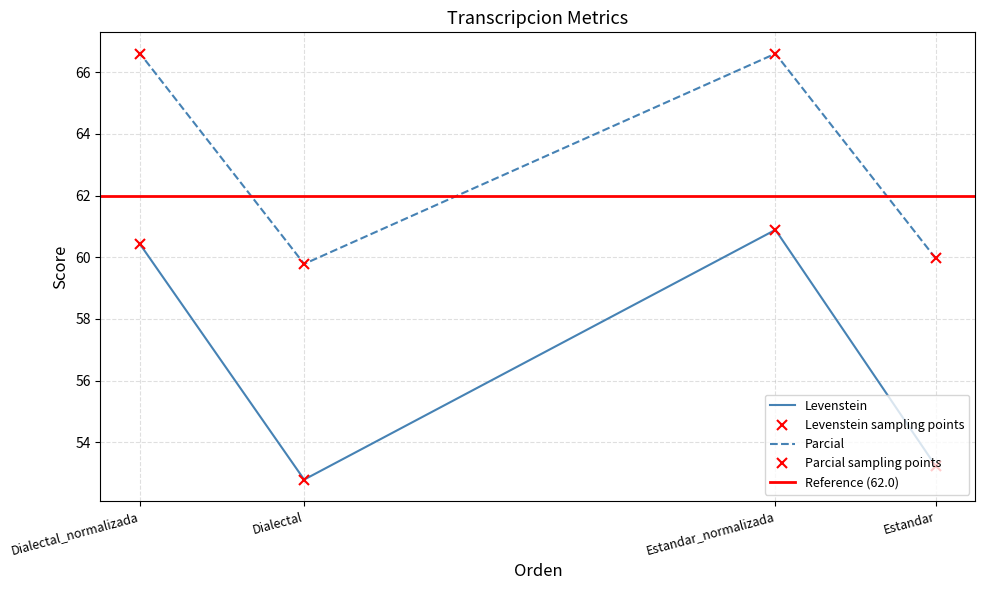

What is the sum of the Levenstein values at Dialectal_normalizada and Estandar_normalizada?

121.3